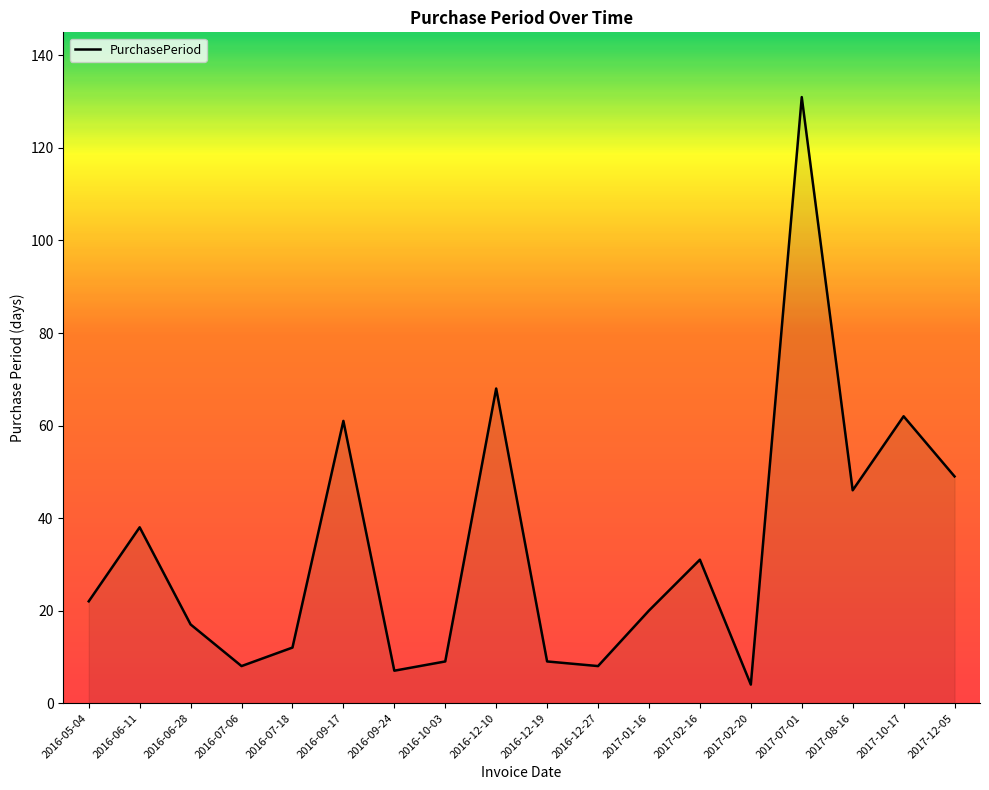

What position from the left is 2016-12-19?

10